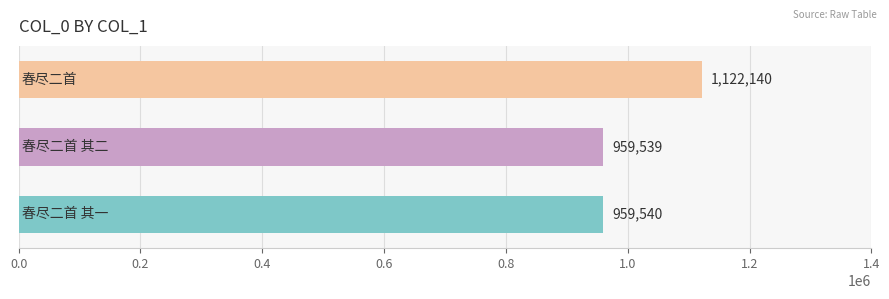

What is the minimum value shown in the chart?

959539